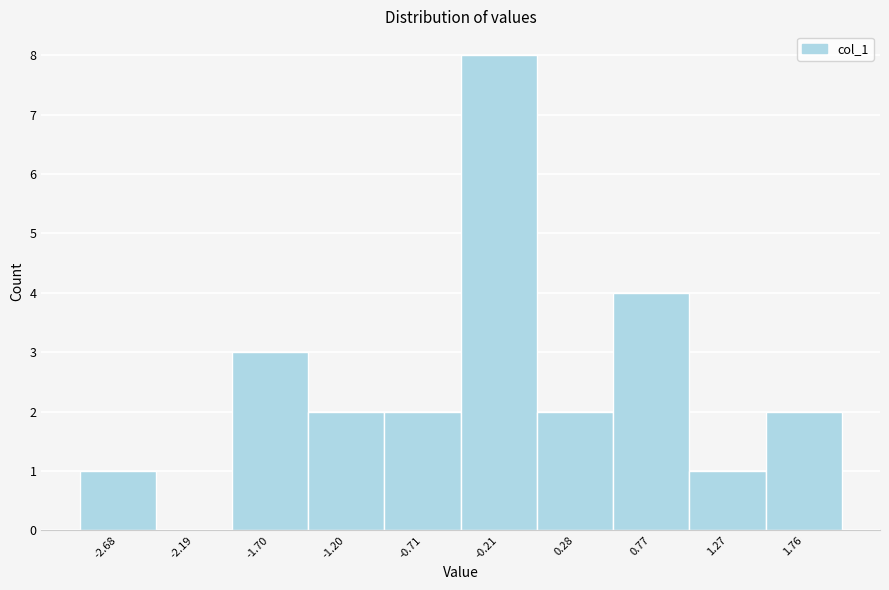

Reading left to right, extract all data points from this chart.

-2.68=1	-2.19=0	-1.70=3	-1.20=2	-0.71=2	-0.21=8	0.28=2	0.77=4	1.27=1	1.76=2